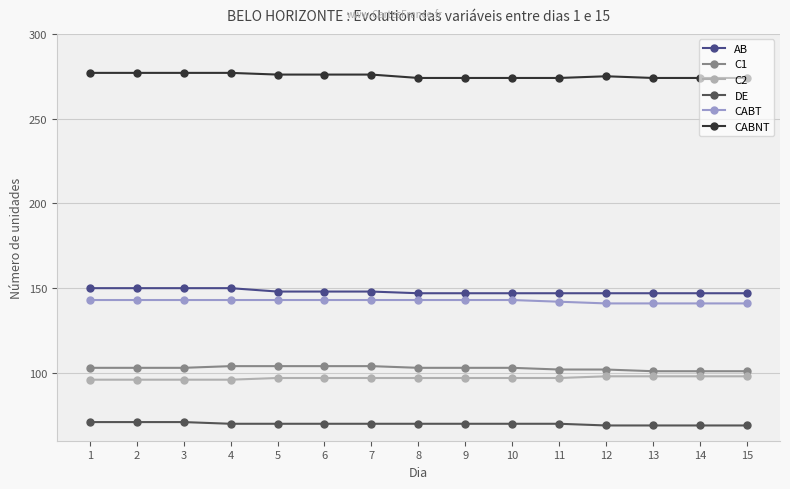

List the series in order of their peak value, highest first.

CABNT, AB, CABT, C1, C2, DE